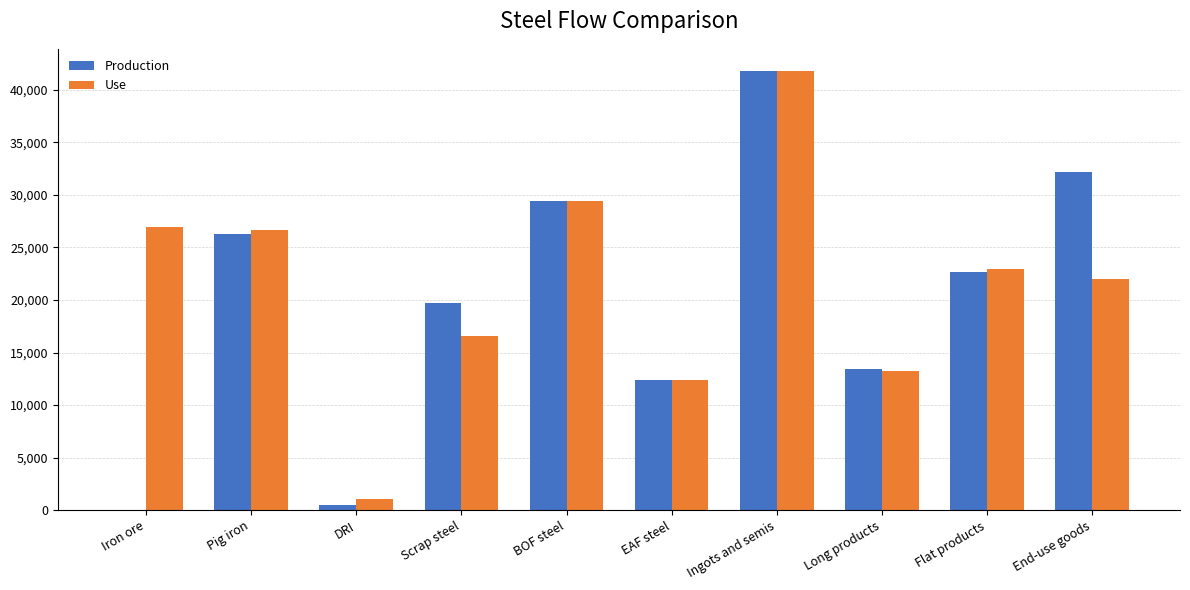

What is the maximum value for Use?

41799.0